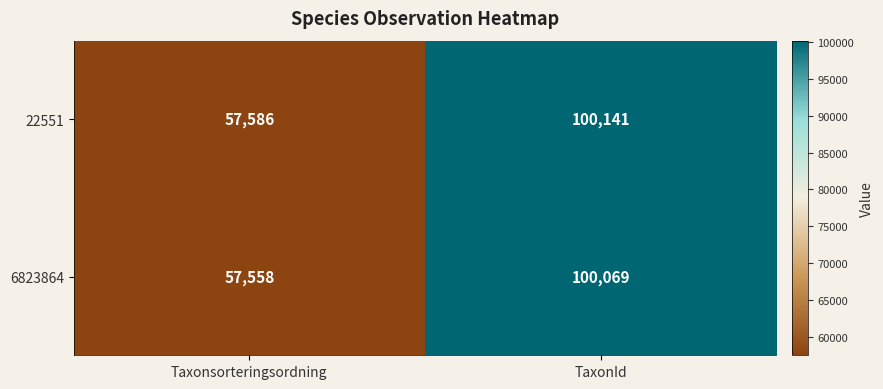

What is the total value across all series at TaxonId?

200210